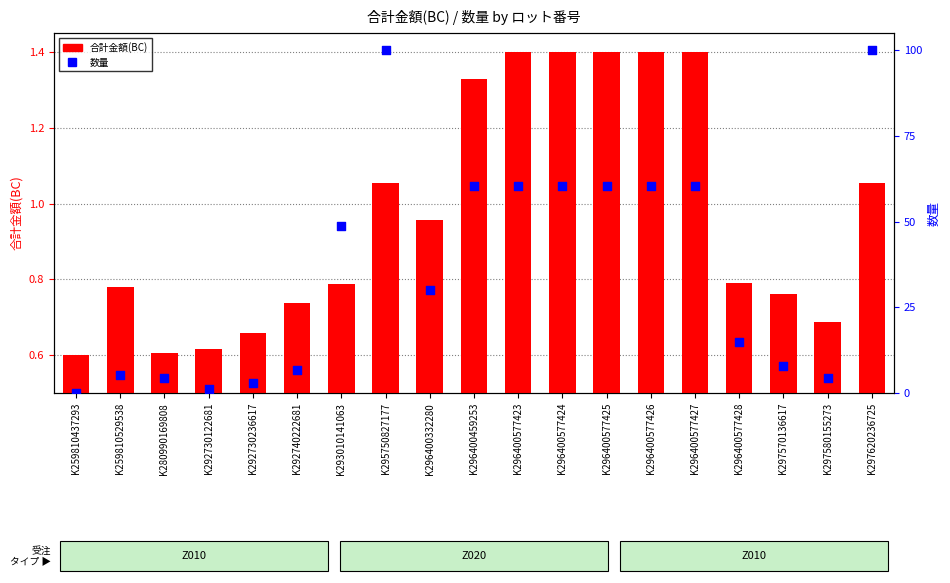

Which series contains the highest Y value?

数量